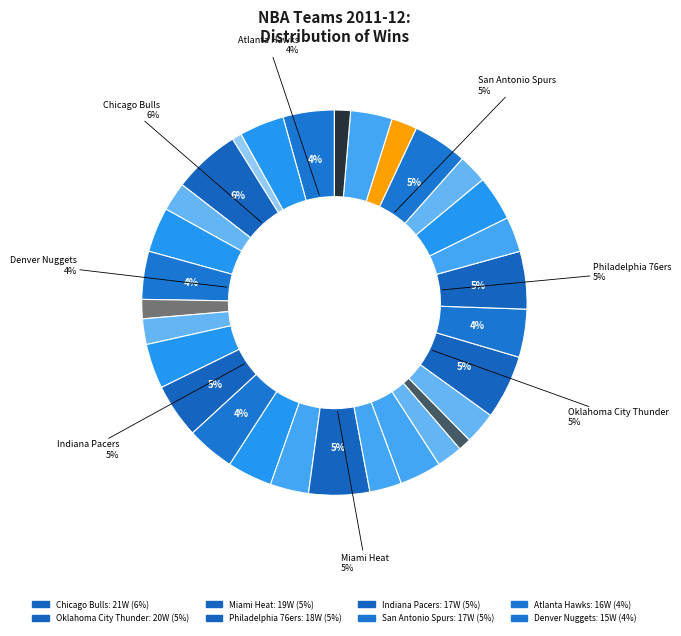

Is there any slice that represents more than half of the pie?

No